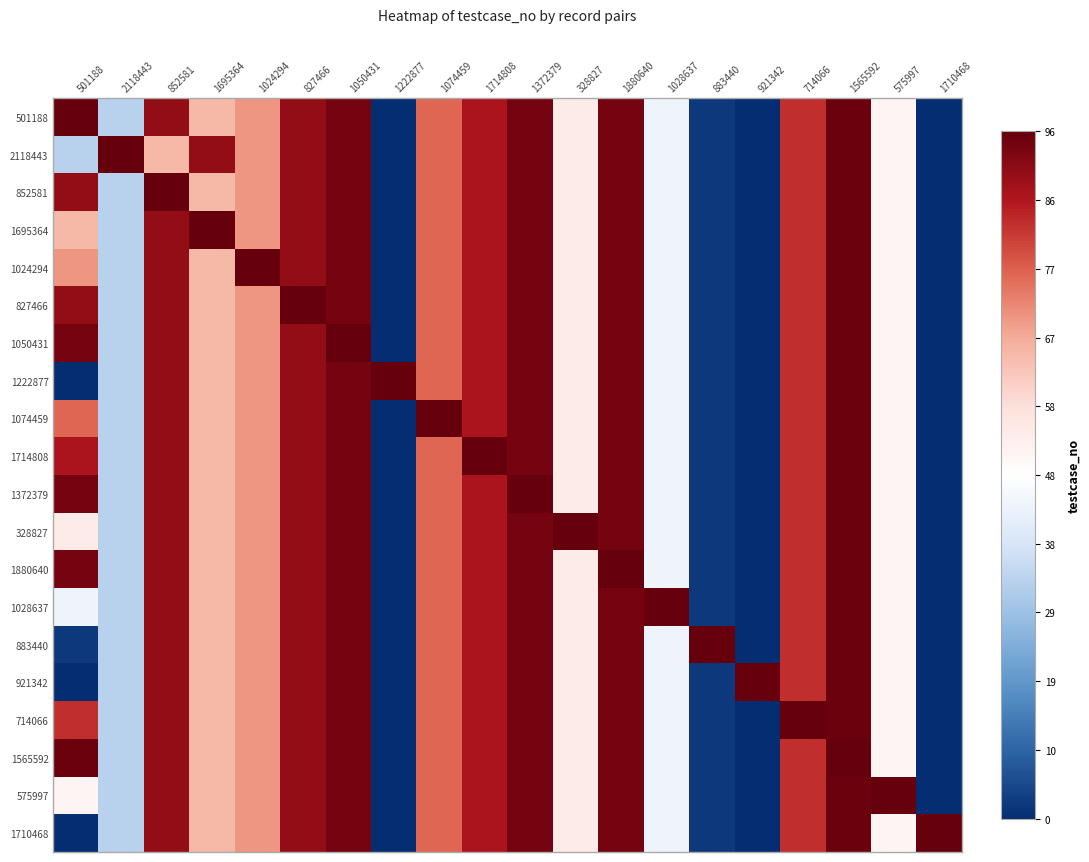

Reading left to right, list all the values displayed in this chart.

501188: 501188=1.0	2118443=-0.3	852581=0.9	1695364=0.4	1024294=0.5	827466=0.9	1050431=1.0	1222877=-1.0	1074459=0.6	1714808=0.8	1372379=1.0	328827=0.1	1880640=1.0	1028637=-0.1	883440=-1.0	921342=-1.0	714066=0.7	1565592=1.0	575997=0.1	1710468=-1.0
2118443: 501188=-0.3	2118443=1.0	852581=0.4	1695364=0.9	1024294=0.5	827466=0.9	1050431=1.0	1222877=-1.0	1074459=0.6	1714808=0.8	1372379=1.0	328827=0.1	1880640=1.0	1028637=-0.1	883440=-1.0	921342=-1.0	714066=0.7	1565592=1.0	575997=0.1	1710468=-1.0
852581: 501188=0.9	2118443=-0.3	852581=1.0	1695364=0.4	1024294=0.5	827466=0.9	1050431=1.0	1222877=-1.0	1074459=0.6	1714808=0.8	1372379=1.0	328827=0.1	1880640=1.0	1028637=-0.1	883440=-1.0	921342=-1.0	714066=0.7	1565592=1.0	575997=0.1	1710468=-1.0
1695364: 501188=0.4	2118443=-0.3	852581=0.9	1695364=1.0	1024294=0.5	827466=0.9	1050431=1.0	1222877=-1.0	1074459=0.6	1714808=0.8	1372379=1.0	328827=0.1	1880640=1.0	1028637=-0.1	883440=-1.0	921342=-1.0	714066=0.7	1565592=1.0	575997=0.1	1710468=-1.0
1024294: 501188=0.5	2118443=-0.3	852581=0.9	1695364=0.4	1024294=1.0	827466=0.9	1050431=1.0	1222877=-1.0	1074459=0.6	1714808=0.8	1372379=1.0	328827=0.1	1880640=1.0	1028637=-0.1	883440=-1.0	921342=-1.0	714066=0.7	1565592=1.0	575997=0.1	1710468=-1.0
827466: 501188=0.9	2118443=-0.3	852581=0.9	1695364=0.4	1024294=0.5	827466=1.0	1050431=1.0	1222877=-1.0	1074459=0.6	1714808=0.8	1372379=1.0	328827=0.1	1880640=1.0	1028637=-0.1	883440=-1.0	921342=-1.0	714066=0.7	1565592=1.0	575997=0.1	1710468=-1.0
1050431: 501188=1.0	2118443=-0.3	852581=0.9	1695364=0.4	1024294=0.5	827466=0.9	1050431=1.0	1222877=-1.0	1074459=0.6	1714808=0.8	1372379=1.0	328827=0.1	1880640=1.0	1028637=-0.1	883440=-1.0	921342=-1.0	714066=0.7	1565592=1.0	575997=0.1	1710468=-1.0
1222877: 501188=-1.0	2118443=-0.3	852581=0.9	1695364=0.4	1024294=0.5	827466=0.9	1050431=1.0	1222877=1.0	1074459=0.6	1714808=0.8	1372379=1.0	328827=0.1	1880640=1.0	1028637=-0.1	883440=-1.0	921342=-1.0	714066=0.7	1565592=1.0	575997=0.1	1710468=-1.0
1074459: 501188=0.6	2118443=-0.3	852581=0.9	1695364=0.4	1024294=0.5	827466=0.9	1050431=1.0	1222877=-1.0	1074459=1.0	1714808=0.8	1372379=1.0	328827=0.1	1880640=1.0	1028637=-0.1	883440=-1.0	921342=-1.0	714066=0.7	1565592=1.0	575997=0.1	1710468=-1.0
1714808: 501188=0.8	2118443=-0.3	852581=0.9	1695364=0.4	1024294=0.5	827466=0.9	1050431=1.0	1222877=-1.0	1074459=0.6	1714808=1.0	1372379=1.0	328827=0.1	1880640=1.0	1028637=-0.1	883440=-1.0	921342=-1.0	714066=0.7	1565592=1.0	575997=0.1	1710468=-1.0
1372379: 501188=1.0	2118443=-0.3	852581=0.9	1695364=0.4	1024294=0.5	827466=0.9	1050431=1.0	1222877=-1.0	1074459=0.6	1714808=0.8	1372379=1.0	328827=0.1	1880640=1.0	1028637=-0.1	883440=-1.0	921342=-1.0	714066=0.7	1565592=1.0	575997=0.1	1710468=-1.0
328827: 501188=0.1	2118443=-0.3	852581=0.9	1695364=0.4	1024294=0.5	827466=0.9	1050431=1.0	1222877=-1.0	1074459=0.6	1714808=0.8	1372379=1.0	328827=1.0	1880640=1.0	1028637=-0.1	883440=-1.0	921342=-1.0	714066=0.7	1565592=1.0	575997=0.1	1710468=-1.0
1880640: 501188=1.0	2118443=-0.3	852581=0.9	1695364=0.4	1024294=0.5	827466=0.9	1050431=1.0	1222877=-1.0	1074459=0.6	1714808=0.8	1372379=1.0	328827=0.1	1880640=1.0	1028637=-0.1	883440=-1.0	921342=-1.0	714066=0.7	1565592=1.0	575997=0.1	1710468=-1.0
1028637: 501188=-0.1	2118443=-0.3	852581=0.9	1695364=0.4	1024294=0.5	827466=0.9	1050431=1.0	1222877=-1.0	1074459=0.6	1714808=0.8	1372379=1.0	328827=0.1	1880640=1.0	1028637=1.0	883440=-1.0	921342=-1.0	714066=0.7	1565592=1.0	575997=0.1	1710468=-1.0
883440: 501188=-1.0	2118443=-0.3	852581=0.9	1695364=0.4	1024294=0.5	827466=0.9	1050431=1.0	1222877=-1.0	1074459=0.6	1714808=0.8	1372379=1.0	328827=0.1	1880640=1.0	1028637=-0.1	883440=1.0	921342=-1.0	714066=0.7	1565592=1.0	575997=0.1	1710468=-1.0
921342: 501188=-1.0	2118443=-0.3	852581=0.9	1695364=0.4	1024294=0.5	827466=0.9	1050431=1.0	1222877=-1.0	1074459=0.6	1714808=0.8	1372379=1.0	328827=0.1	1880640=1.0	1028637=-0.1	883440=-1.0	921342=1.0	714066=0.7	1565592=1.0	575997=0.1	1710468=-1.0
714066: 501188=0.7	2118443=-0.3	852581=0.9	1695364=0.4	1024294=0.5	827466=0.9	1050431=1.0	1222877=-1.0	1074459=0.6	1714808=0.8	1372379=1.0	328827=0.1	1880640=1.0	1028637=-0.1	883440=-1.0	921342=-1.0	714066=1.0	1565592=1.0	575997=0.1	1710468=-1.0
1565592: 501188=1.0	2118443=-0.3	852581=0.9	1695364=0.4	1024294=0.5	827466=0.9	1050431=1.0	1222877=-1.0	1074459=0.6	1714808=0.8	1372379=1.0	328827=0.1	1880640=1.0	1028637=-0.1	883440=-1.0	921342=-1.0	714066=0.7	1565592=1.0	575997=0.1	1710468=-1.0
575997: 501188=0.1	2118443=-0.3	852581=0.9	1695364=0.4	1024294=0.5	827466=0.9	1050431=1.0	1222877=-1.0	1074459=0.6	1714808=0.8	1372379=1.0	328827=0.1	1880640=1.0	1028637=-0.1	883440=-1.0	921342=-1.0	714066=0.7	1565592=1.0	575997=1.0	1710468=-1.0
1710468: 501188=-1.0	2118443=-0.3	852581=0.9	1695364=0.4	1024294=0.5	827466=0.9	1050431=1.0	1222877=-1.0	1074459=0.6	1714808=0.8	1372379=1.0	328827=0.1	1880640=1.0	1028637=-0.1	883440=-1.0	921342=-1.0	714066=0.7	1565592=1.0	575997=0.1	1710468=1.0